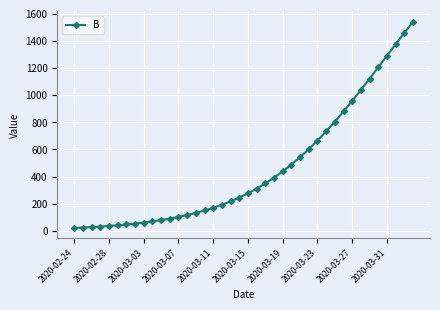

What is the smallest value displayed?

21.5